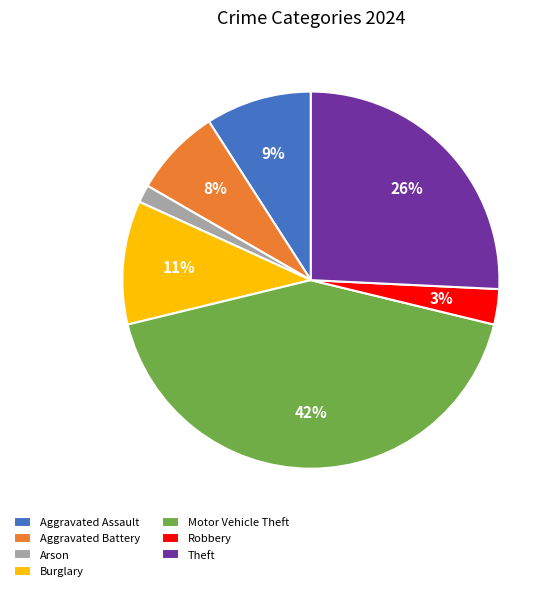

Is Arson the majority of the pie?

No